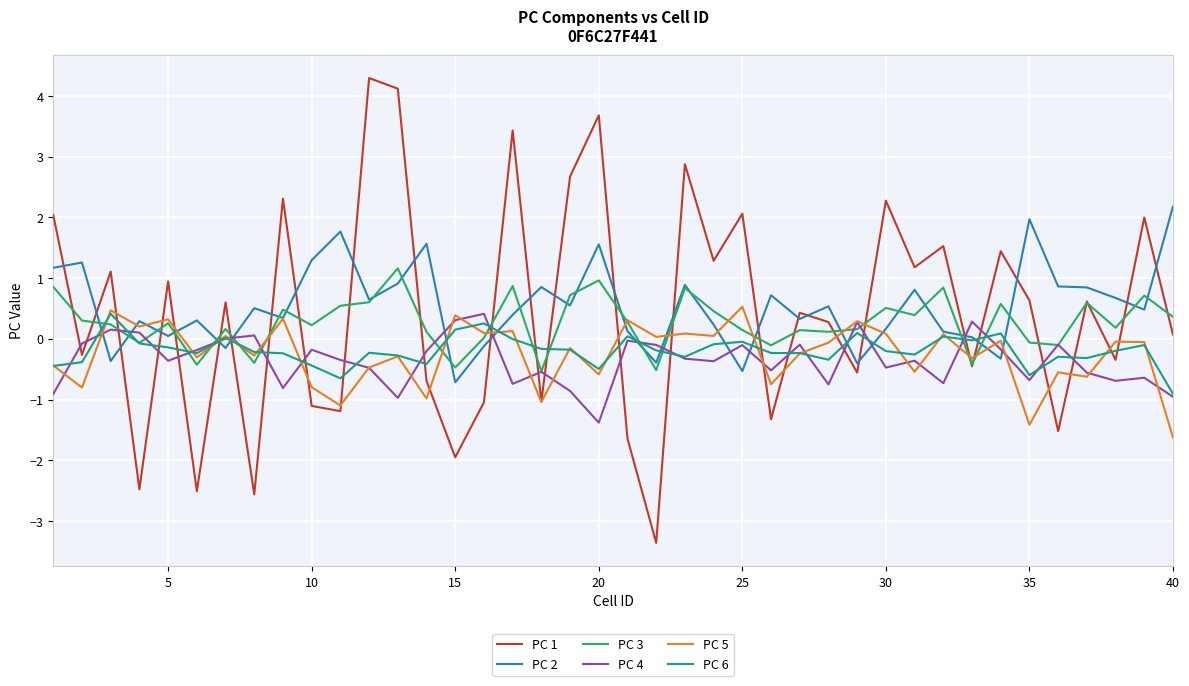

Which series has the widest spread of values?

PC 1